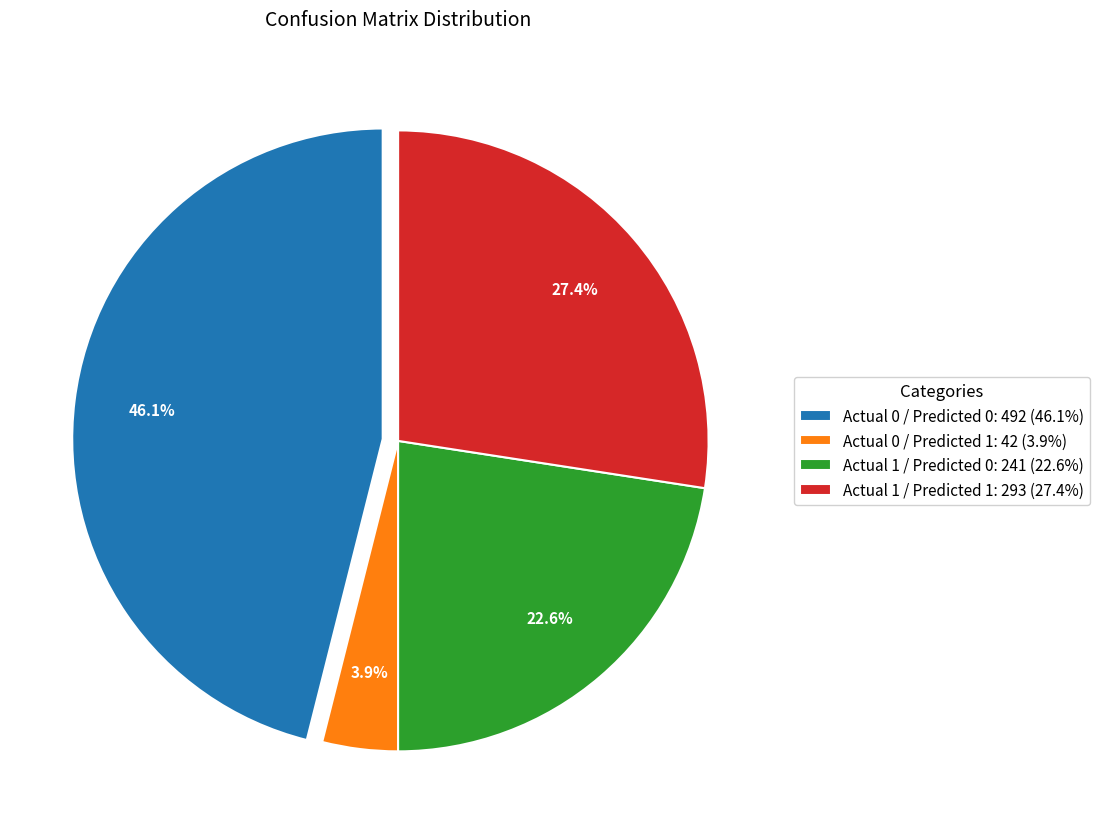

Does any single category account for the majority?

No